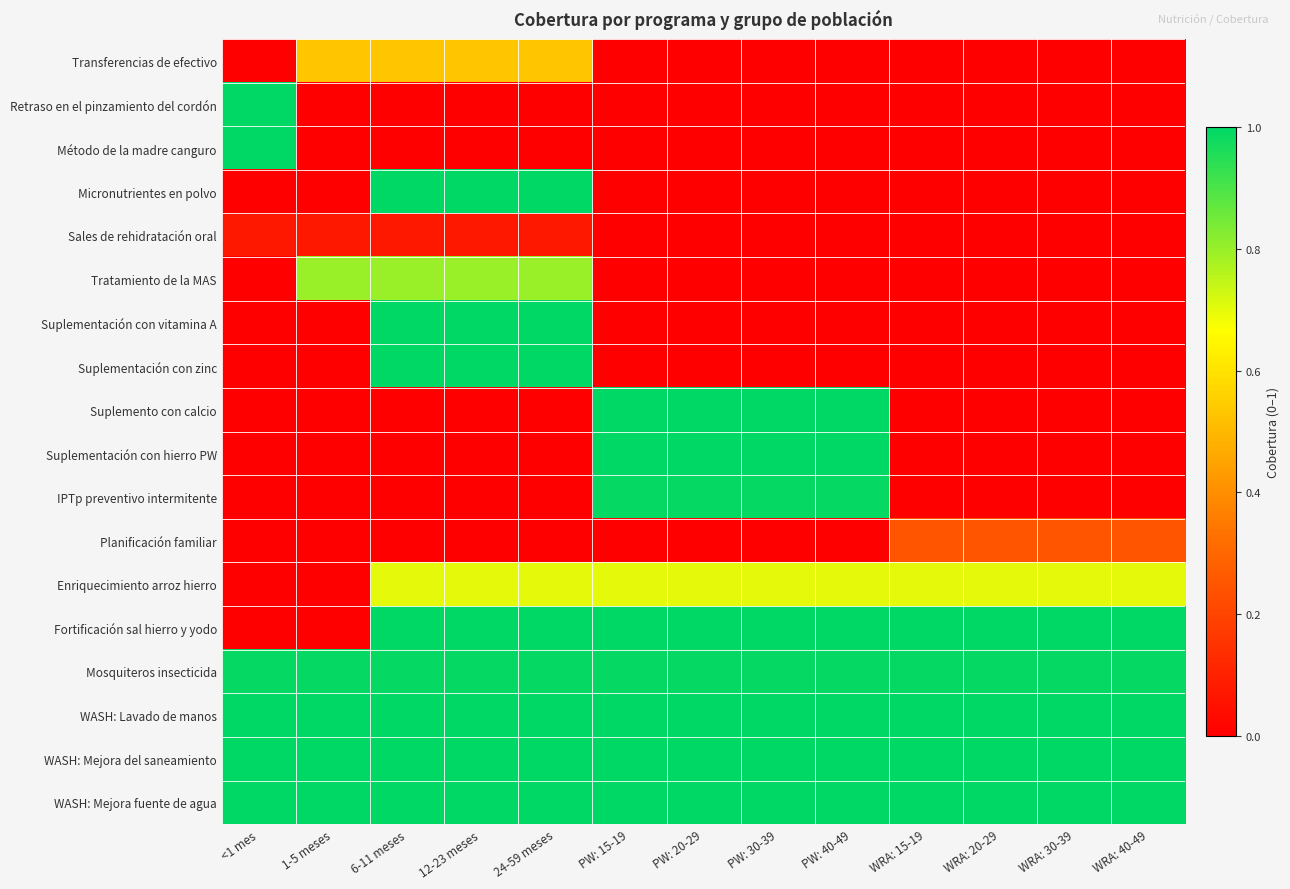

At which category is the sum across all series the highest?

6-11 meses